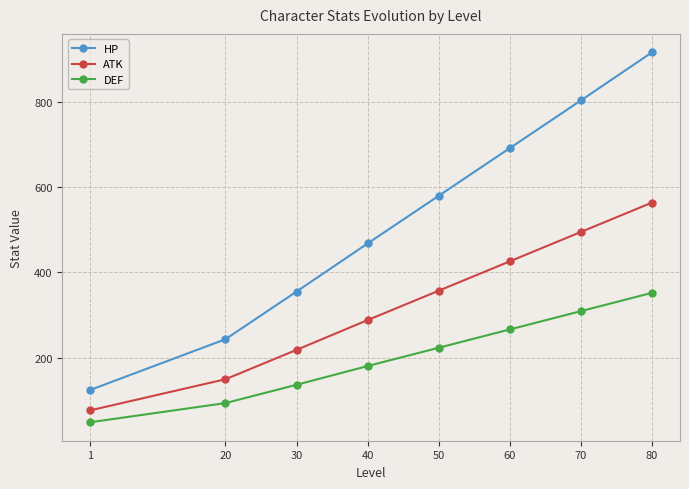

The HP series shows 243 at 20. True or false?

True